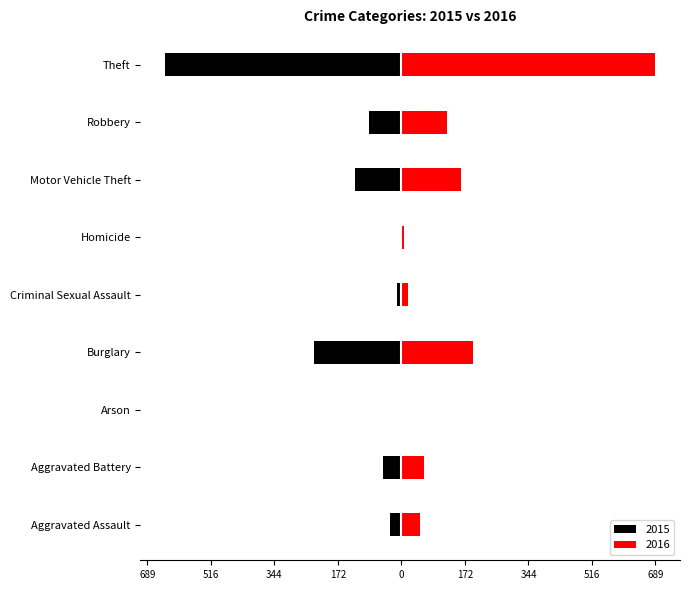

Which series has the largest range (max minus min)?

2016